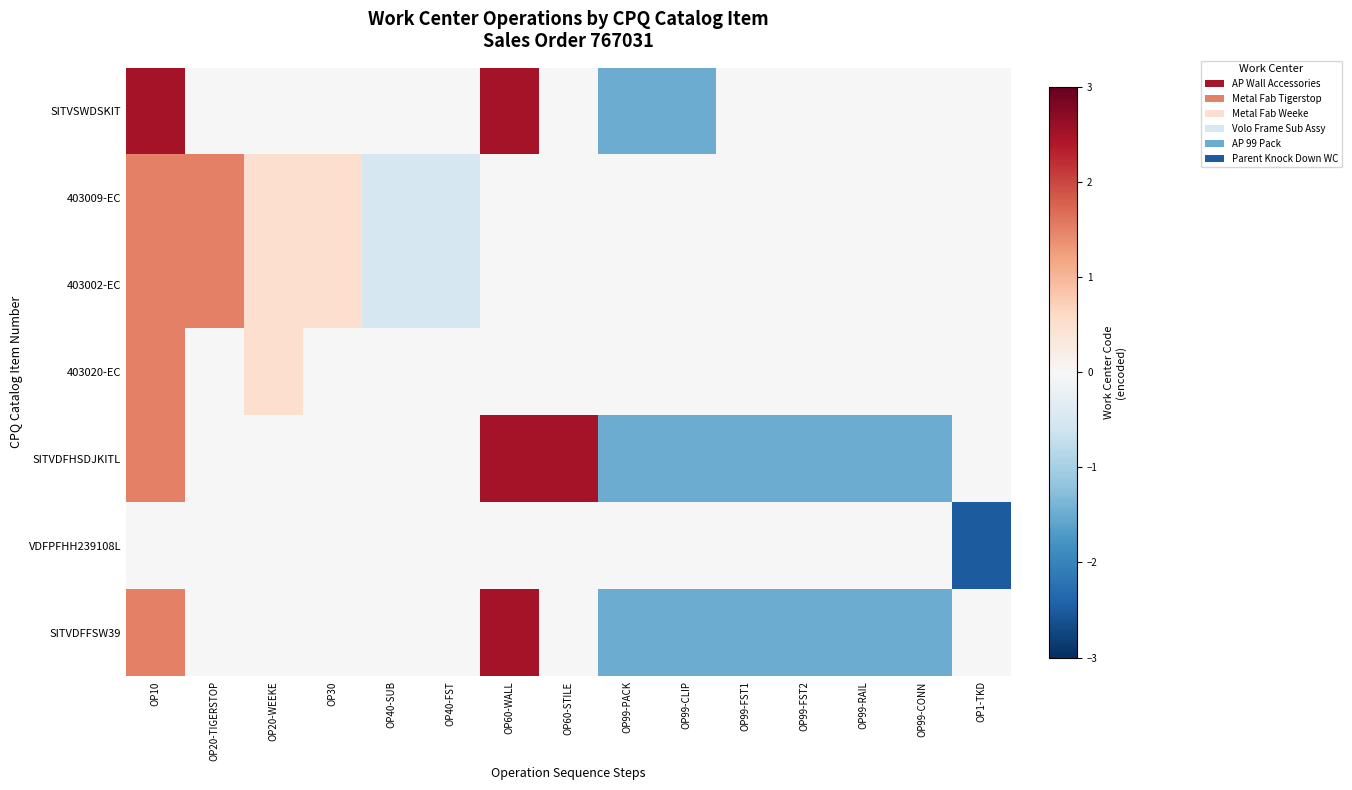

Rank the series by their maximum value, from lowest to highest.

VDFPFHH239108L, 403009-EC, 403002-EC, 403020-EC, SITVSWDSKIT, SITVDFHSDJKITL, SITVDFFSW39